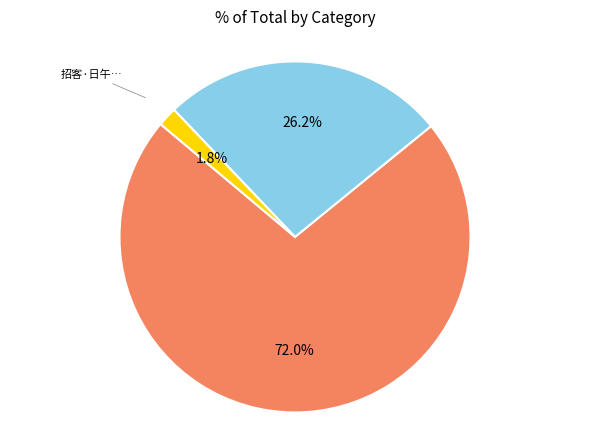

Is there any slice that represents more than half of the pie?

Yes